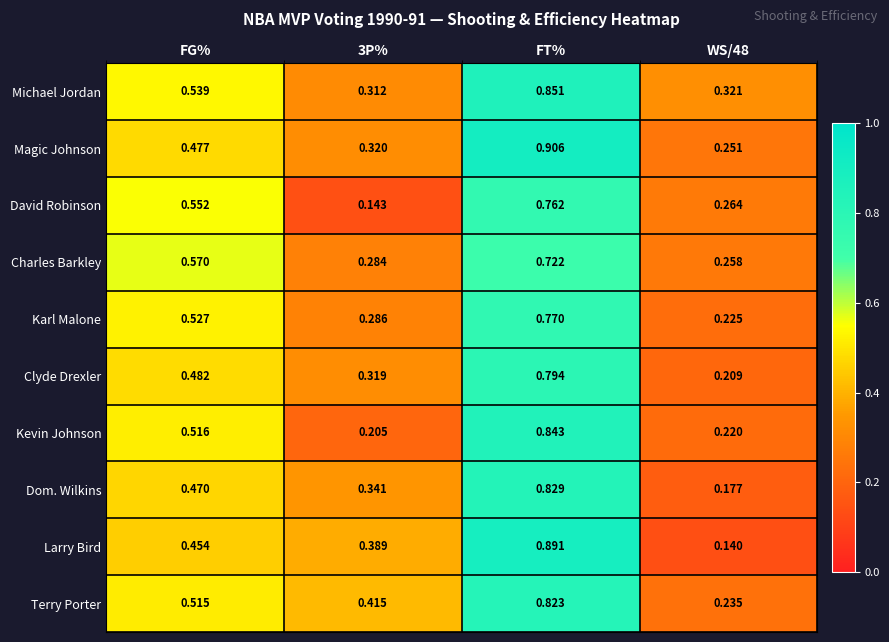

Which series has the widest spread of values?

Larry Bird